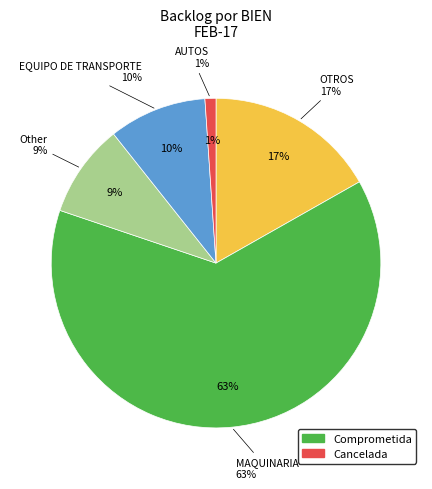

What portion of the pie excludes Comprometida?

99.9%